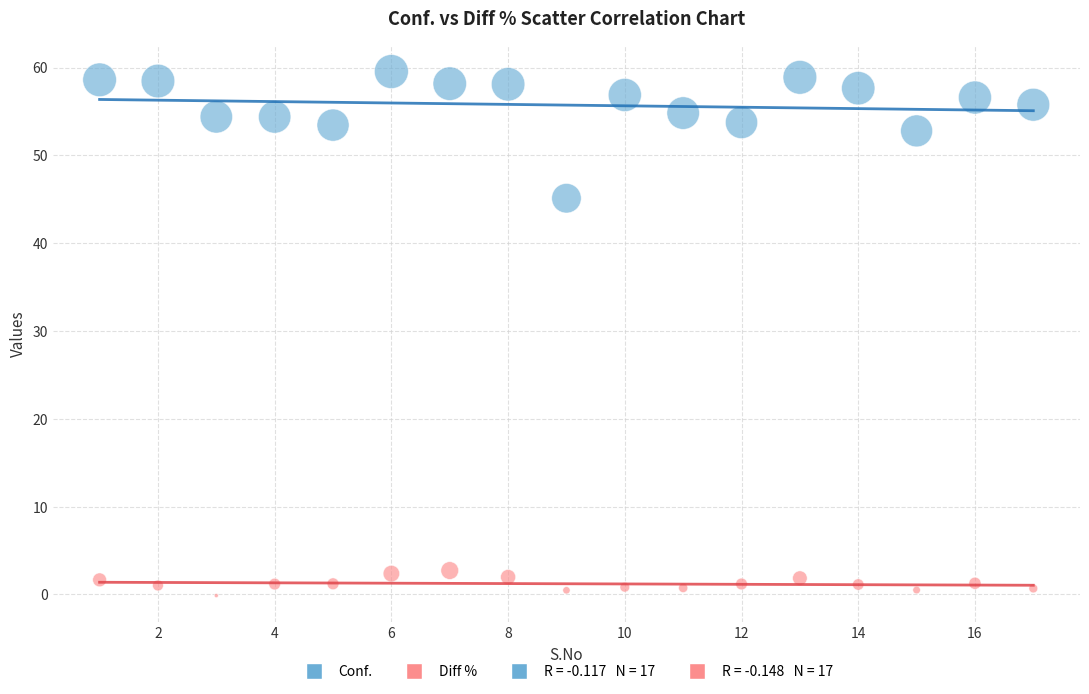

What is the X range (max minus min) for the scatter plot?

16.0